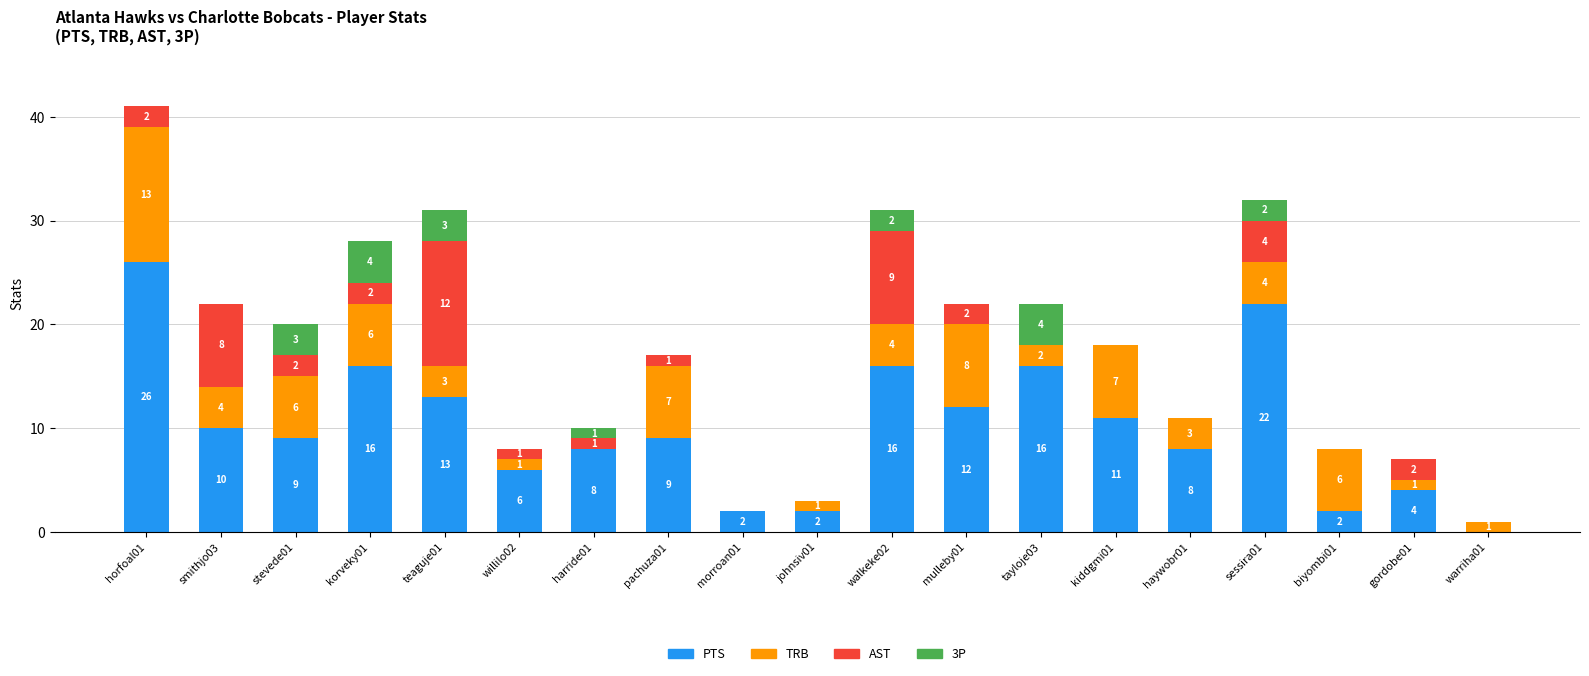

Where does the PTS series first go above 9?

horfoal01